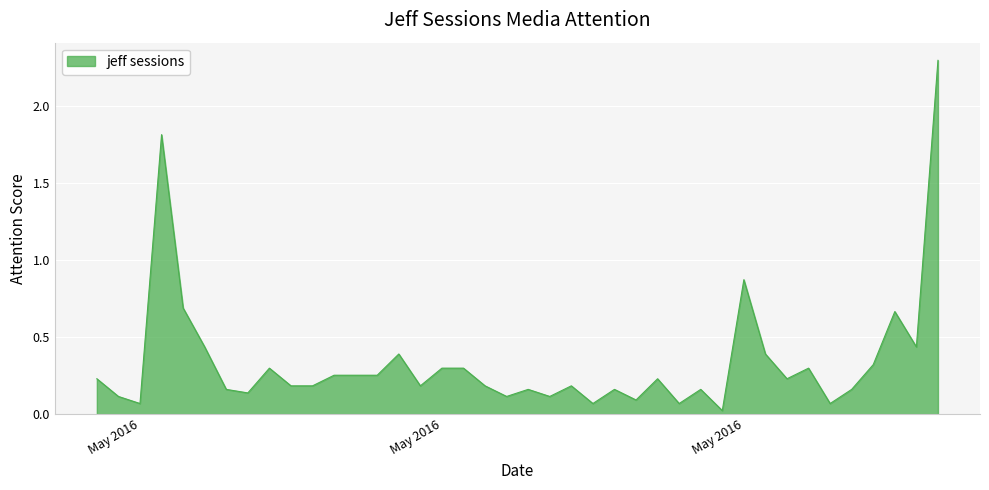

Does the chart display data point markers on the line(s)?

No